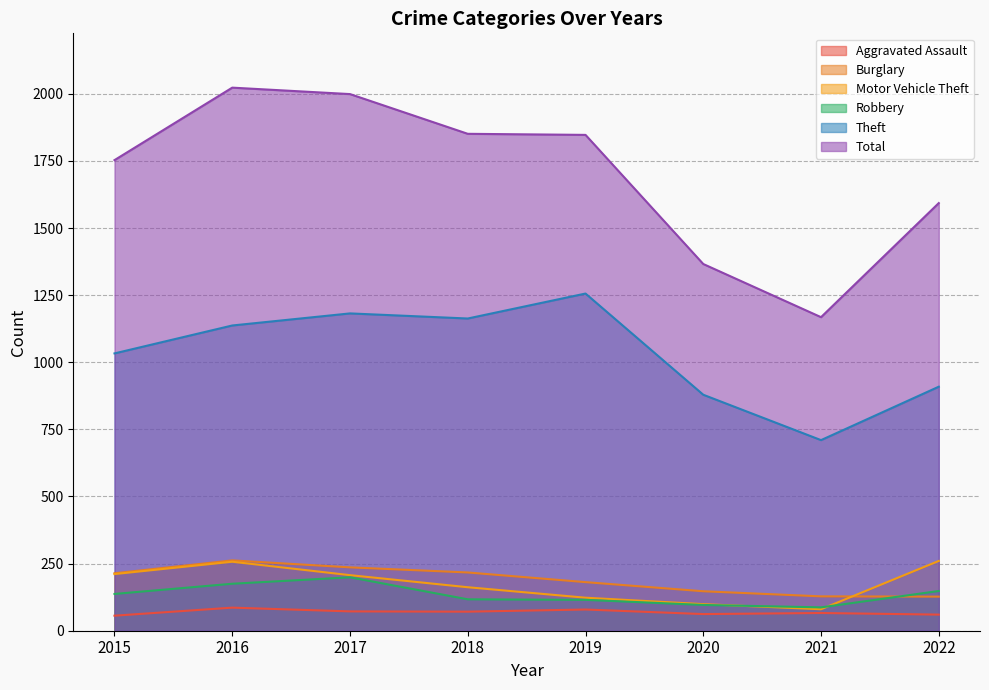

True or false: Total has a value of 854 at 2020.

False